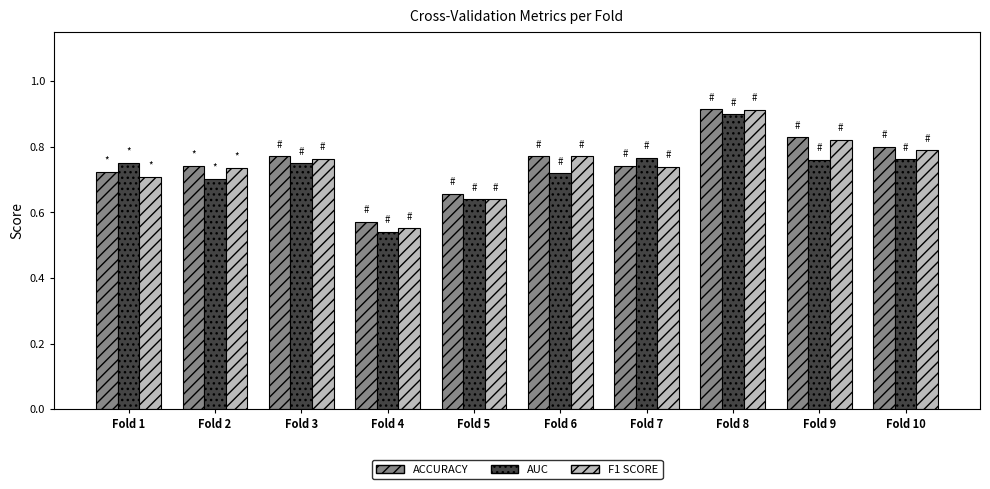

What is the difference between the maximum and second lowest values in the F1 SCORE series?

0.3